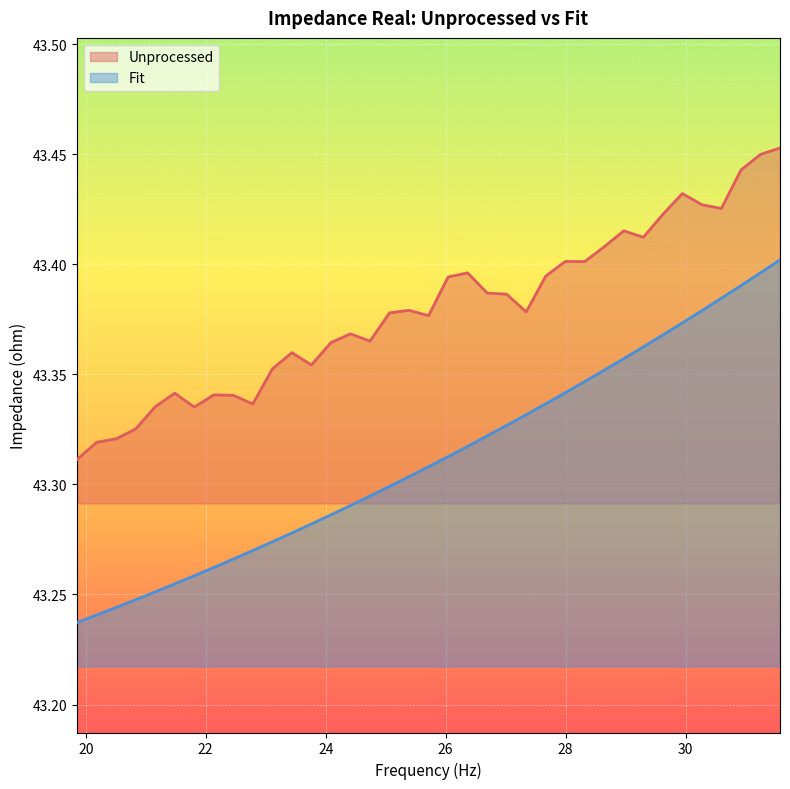

How many Fit values are between 43 and 44?

37